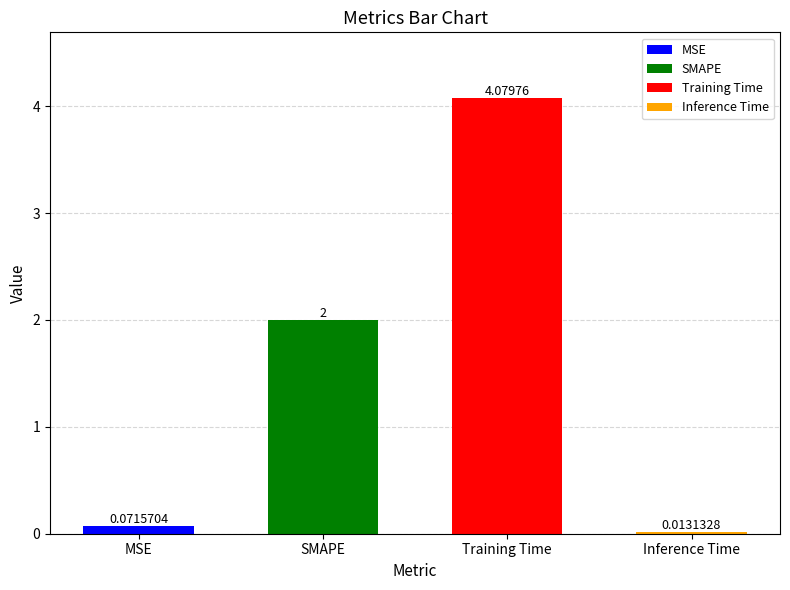

How many distinct data groups are displayed?

1